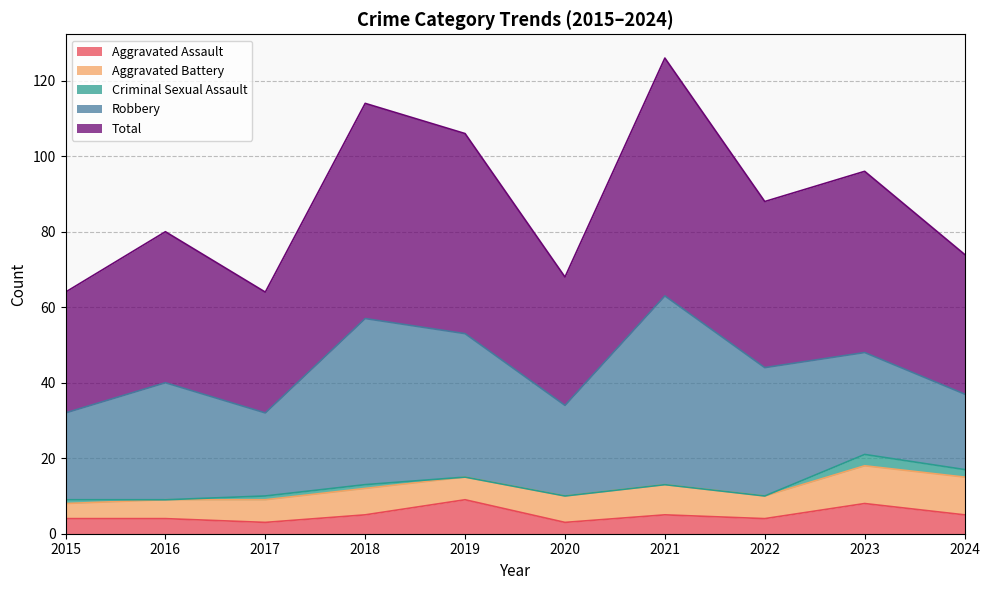

Does the chart display data point markers on the line(s)?

No